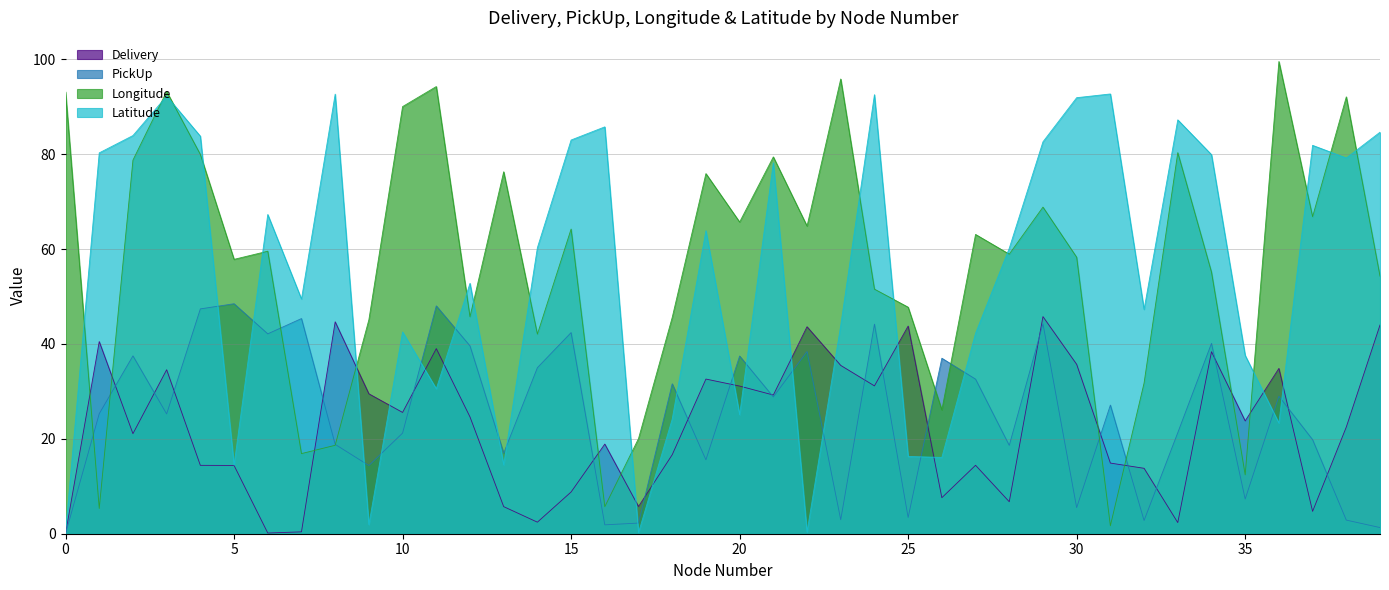

How many values in PickUp are above zero?

39